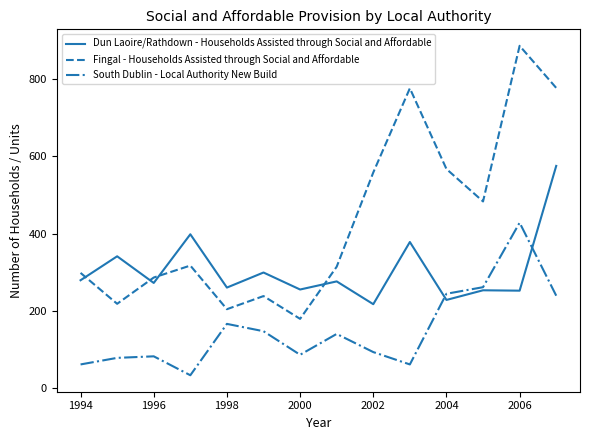

What is the greatest value displayed?

886